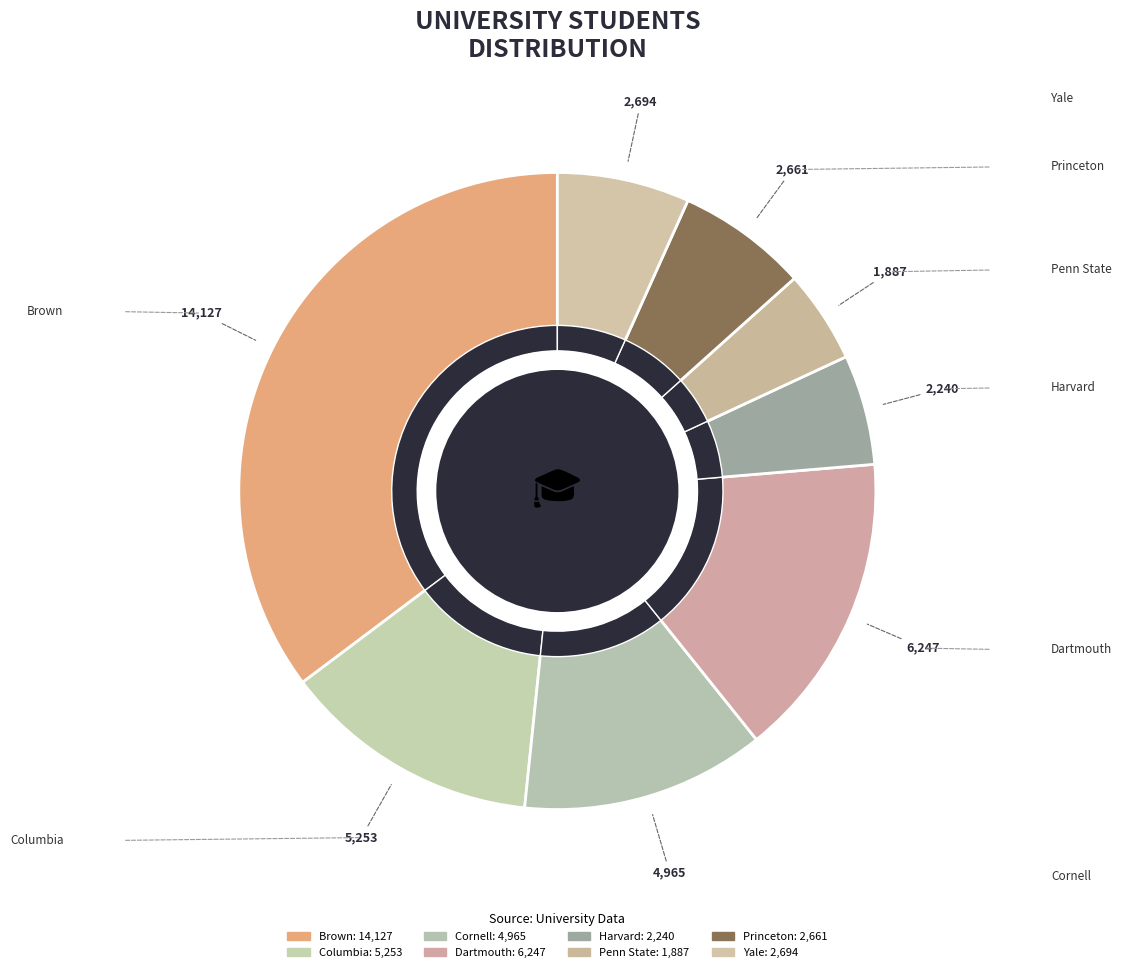

Which slice is the smallest?

Penn State